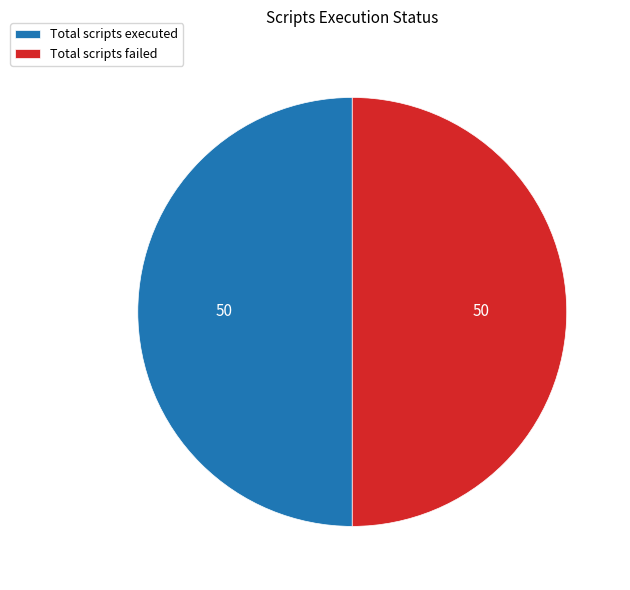

Combined, do Total scripts executed and Total scripts failed account for over 50%?

Yes